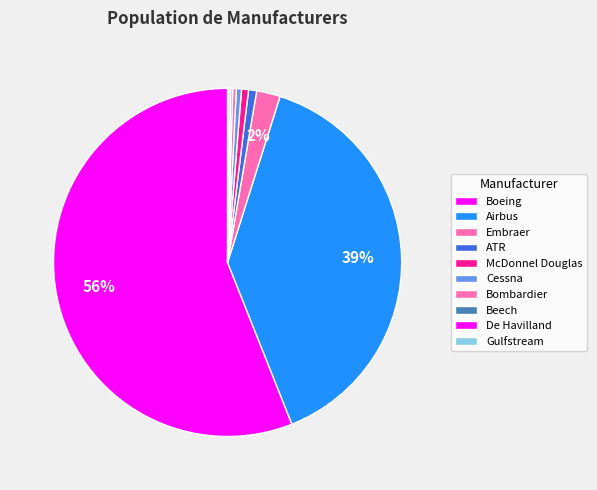

What is the majority slice?

Boeing